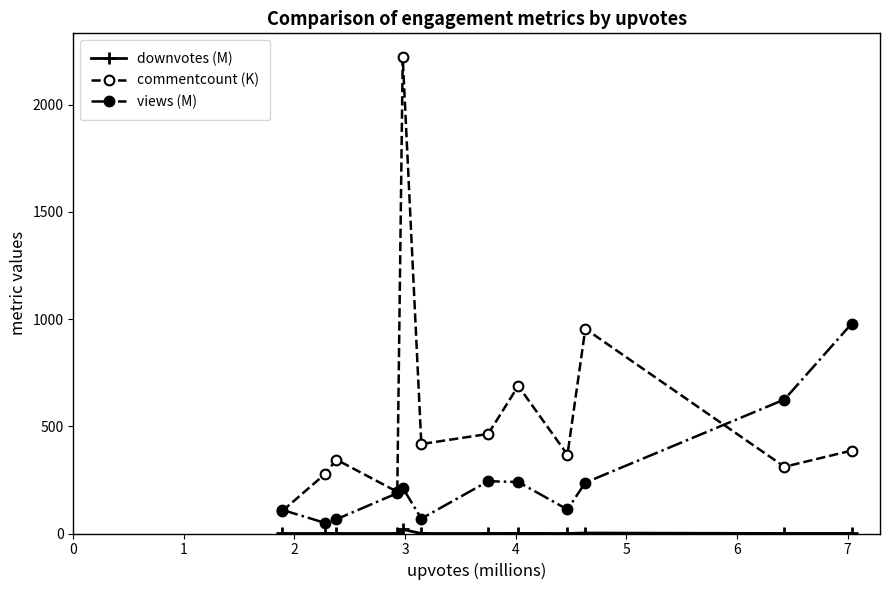

True or false: views (M) has more than 0 interior local peaks.

True